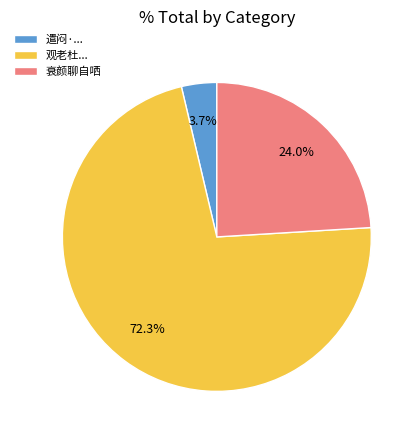

Count the number of slices in the pie.

3